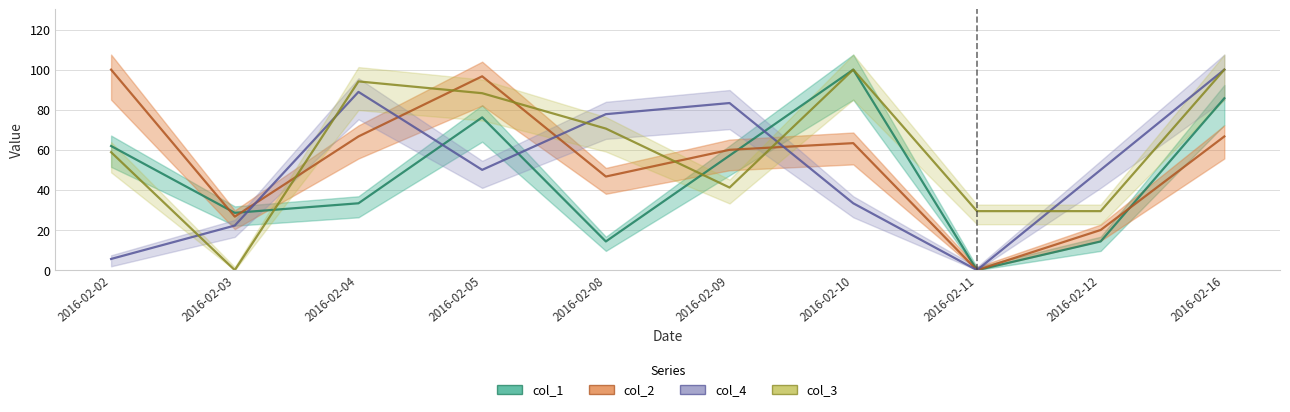

What is the greatest value displayed?

100.0